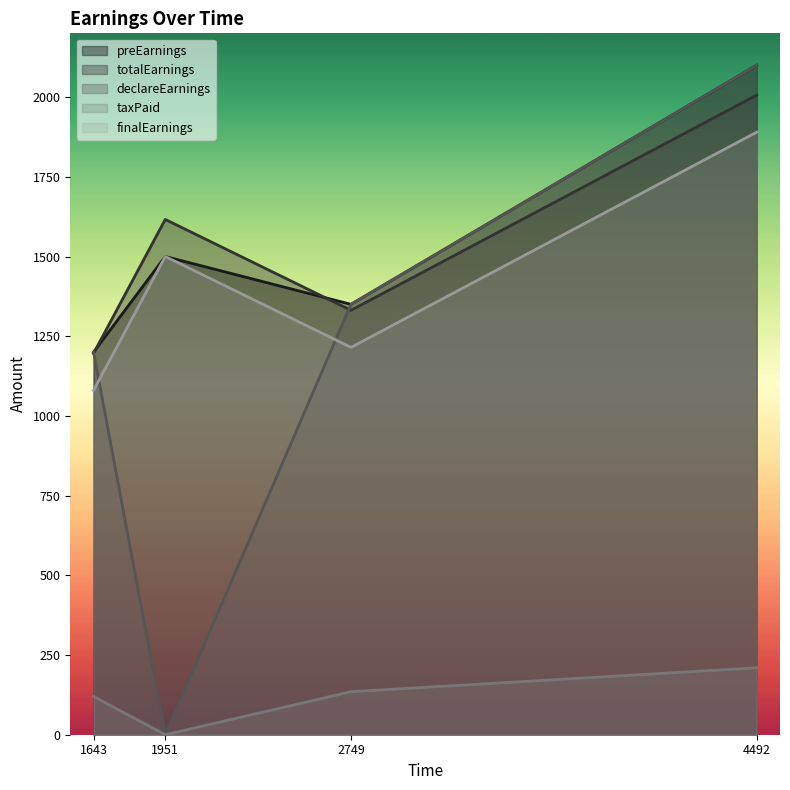

At 1951, list the series in order from smallest to largest.

declareEarnings, taxPaid, preEarnings, finalEarnings, totalEarnings